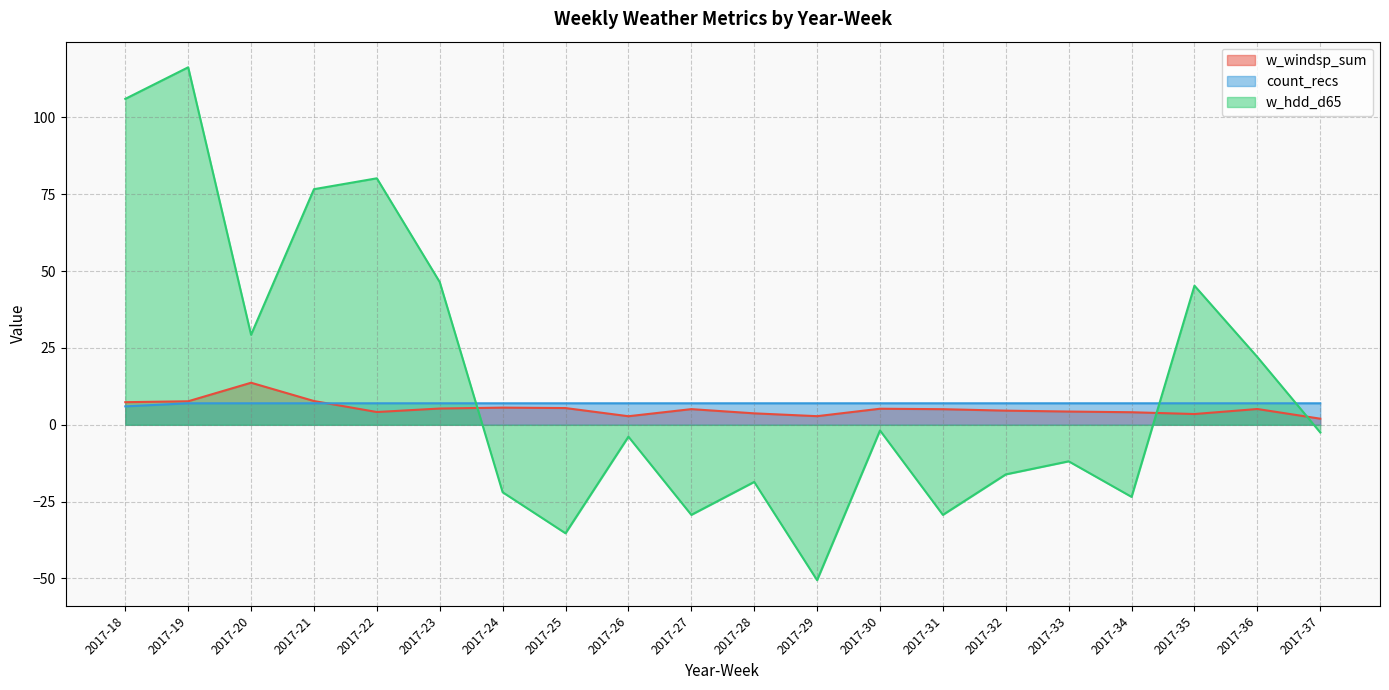

Which category has the lowest value across all series?

2017-29